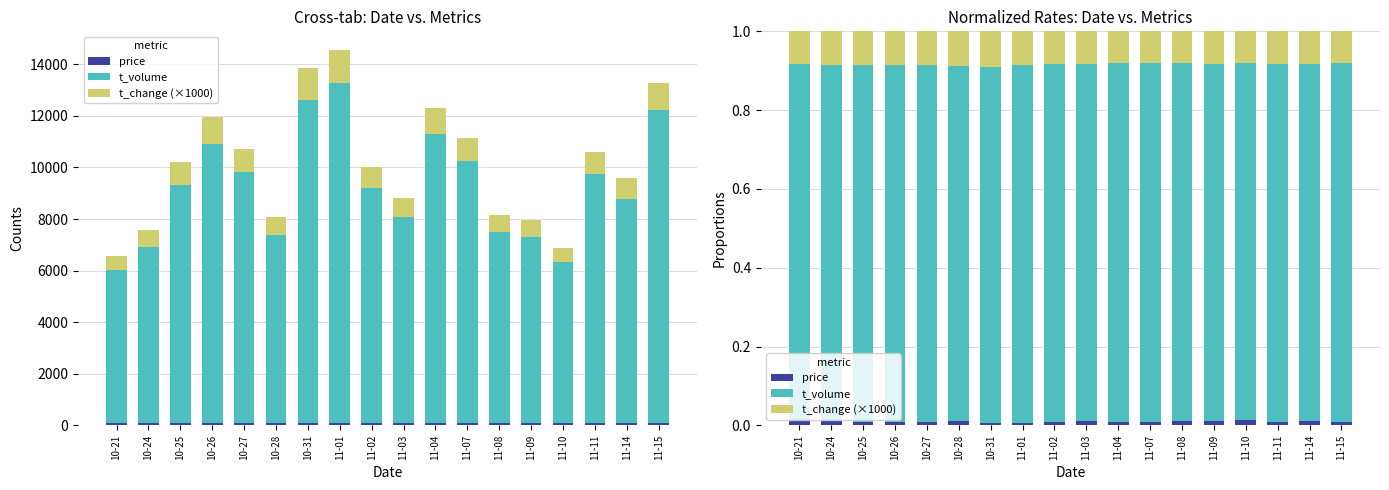

The t_change (×1000) series shows 0.1 at 11-08. True or false?

False